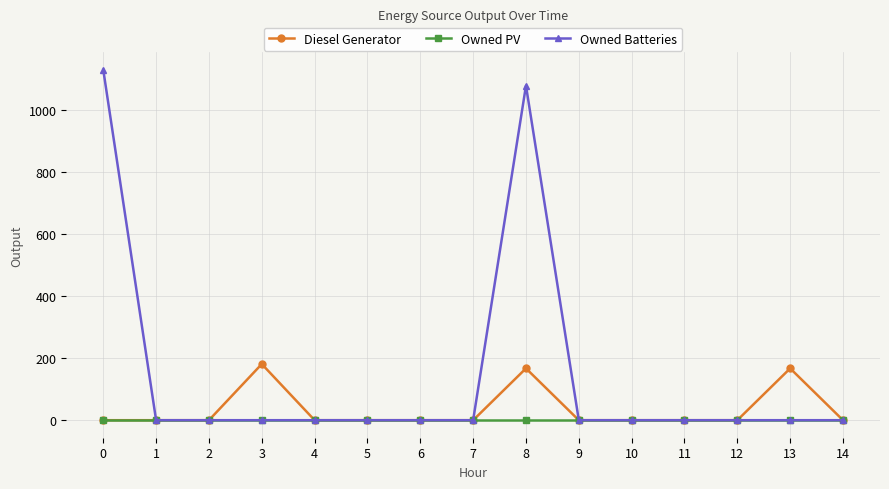

The Diesel Generator series shows 81 at 9. True or false?

False